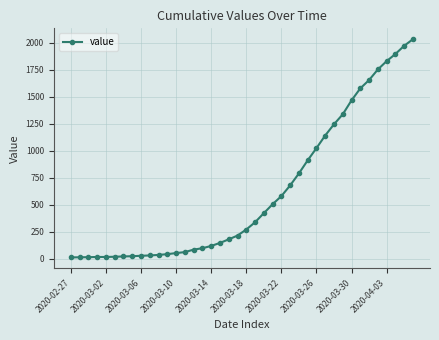

What is the greatest value displayed?

2032